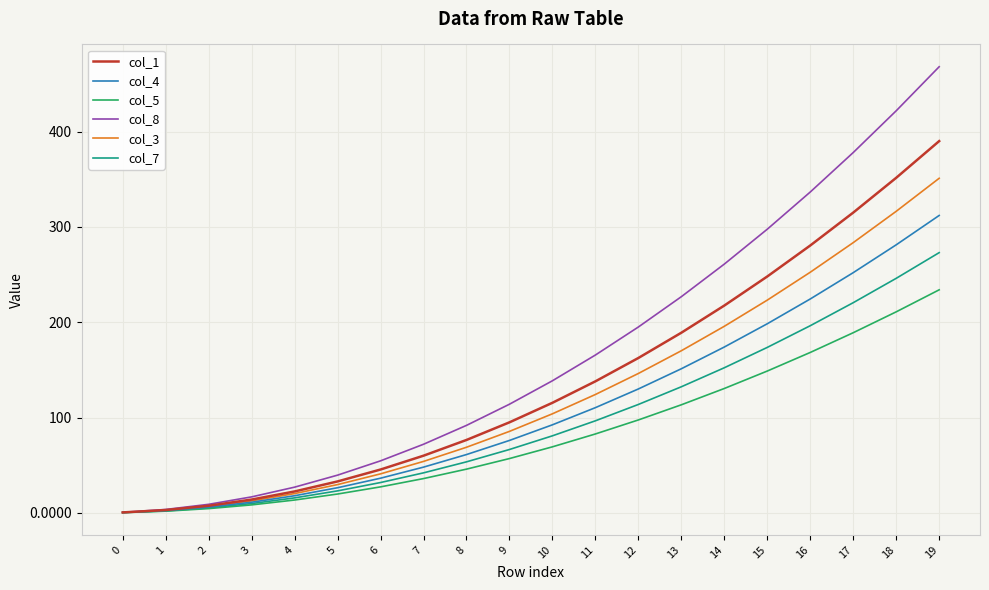

Is the value of col_7 at 8 greater than the value of col_8 at 8?

No